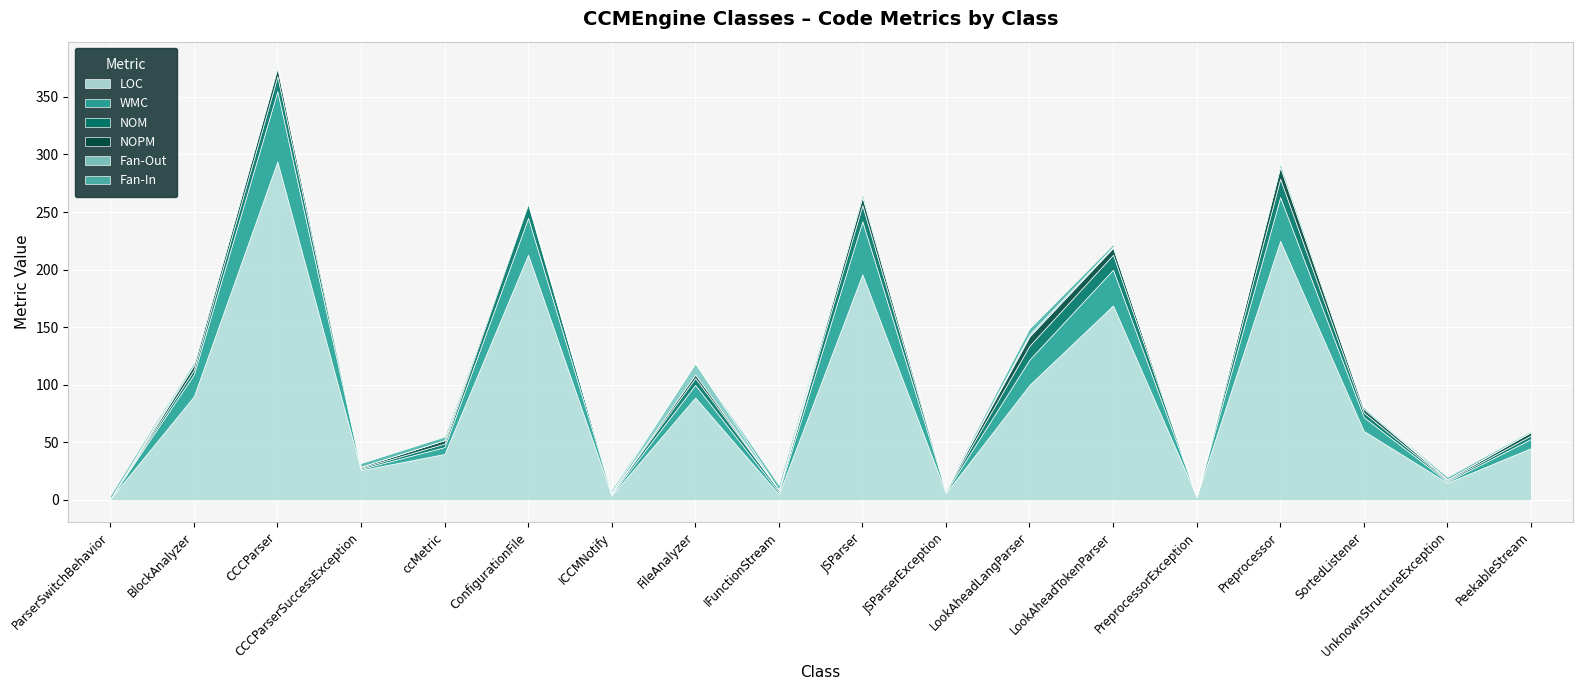

What is the sum of the WMC values at LookAheadTokenParser and IFunctionStream?

33